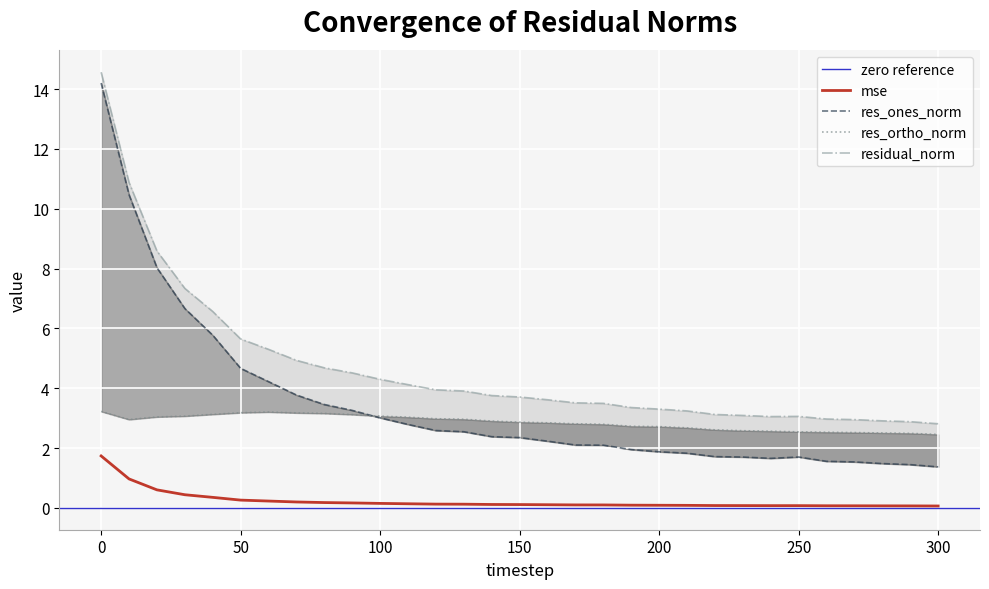

What is the minimum value shown in the chart?

0.1